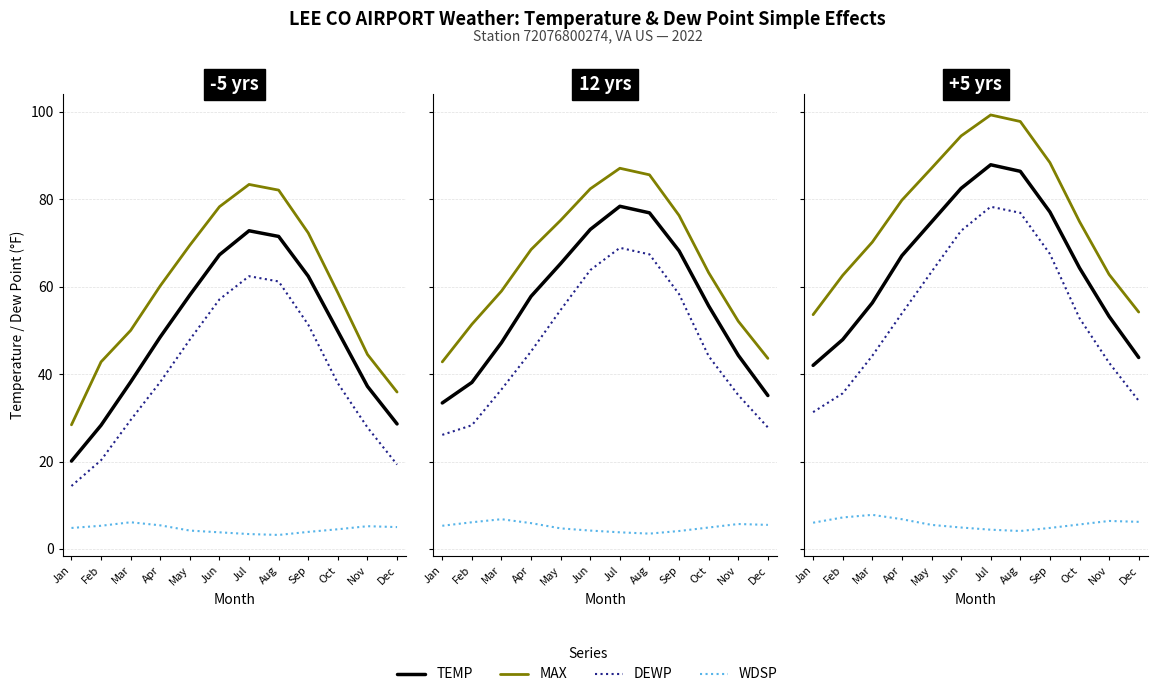

True or false: DEWP has more than 1 points higher than both neighbors.

False